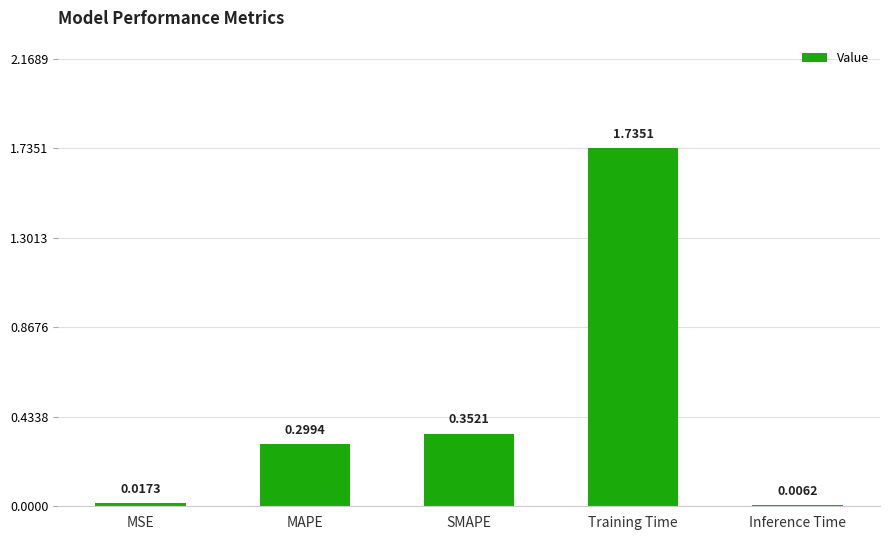

What is the sum of all values?

2.4